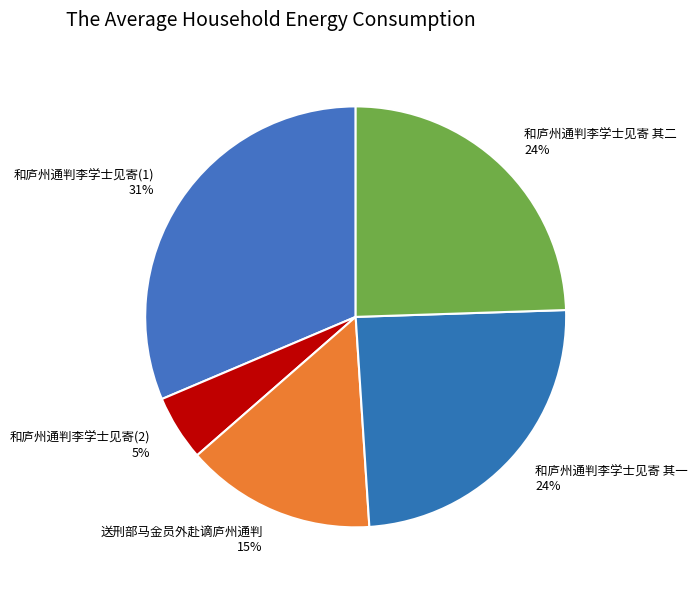

Approximately how many times larger is the value at 送刑部马金员外赴谪庐州通判 15% compared to 和庐州通判李学士见寄(1) 31%?

0.5